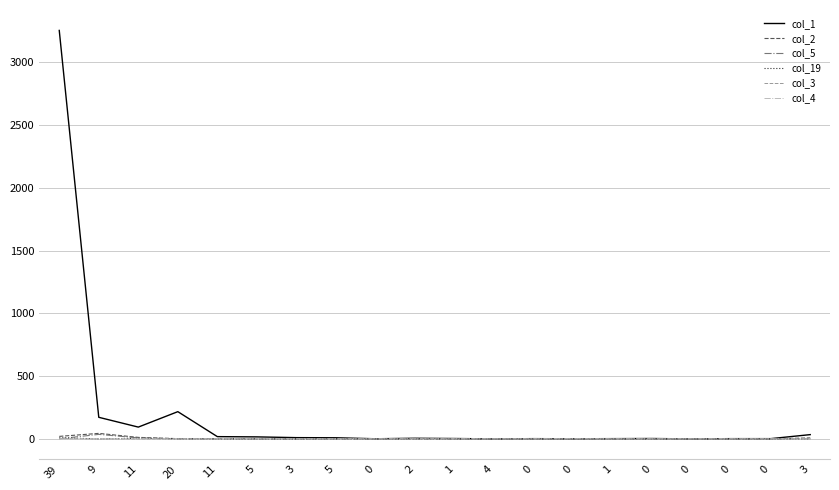

True or false: col_4 has a value of 0 at 0.

True